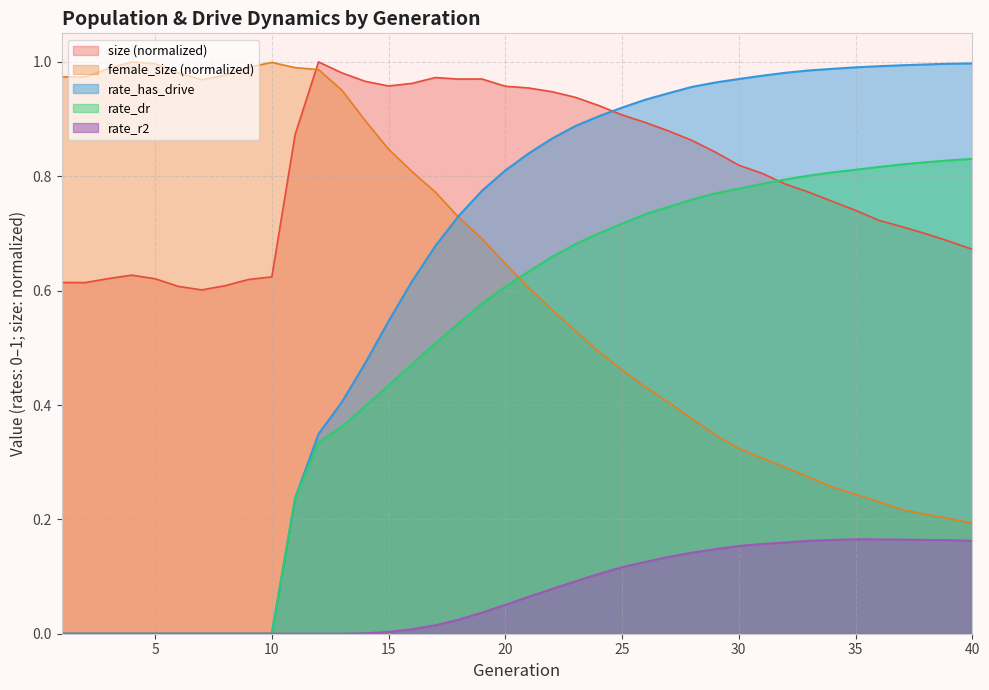

At which category does the chart reach its minimum across all series?

1